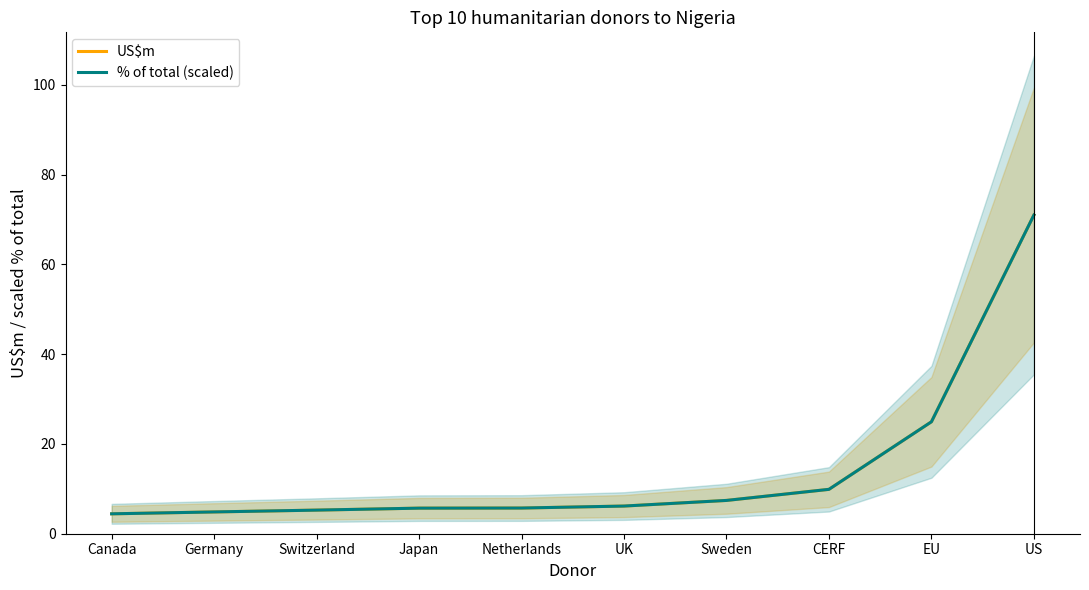

What is the difference between the maximum and minimum values in the % of total (scaled) series?

66.6